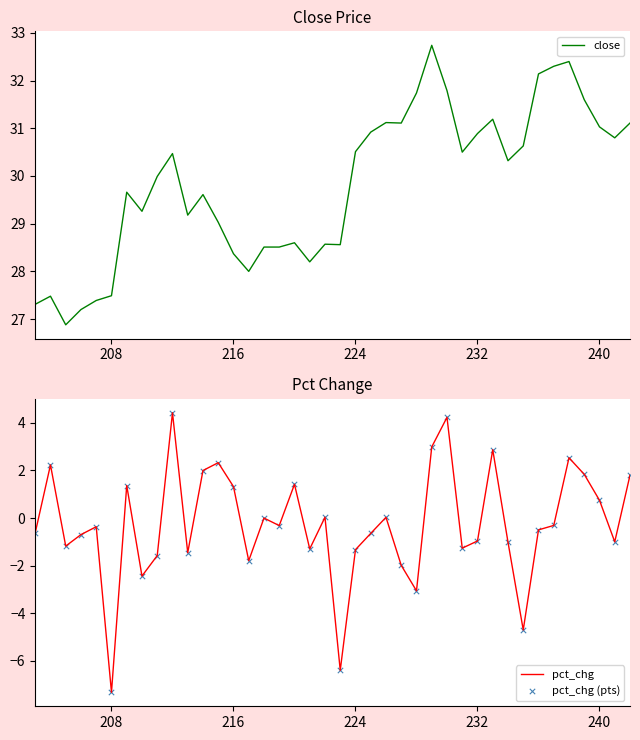

Which series has the widest spread of Y values?

pct_chg